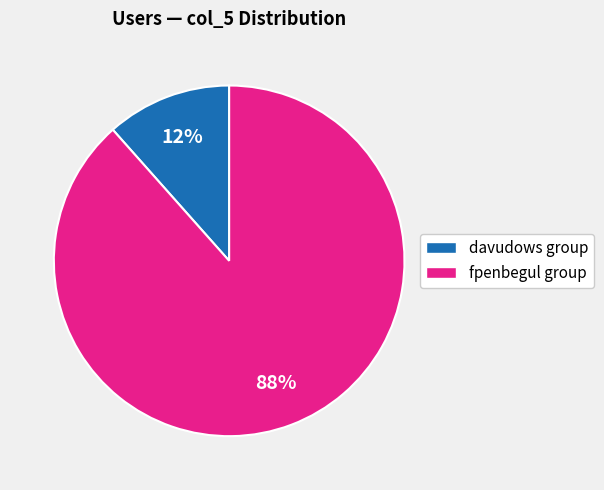

Count the number of slices in the pie.

2